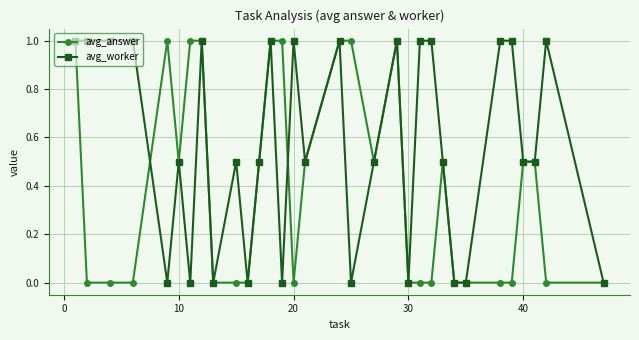

What is the highest value of the avg_answer series?

1.0